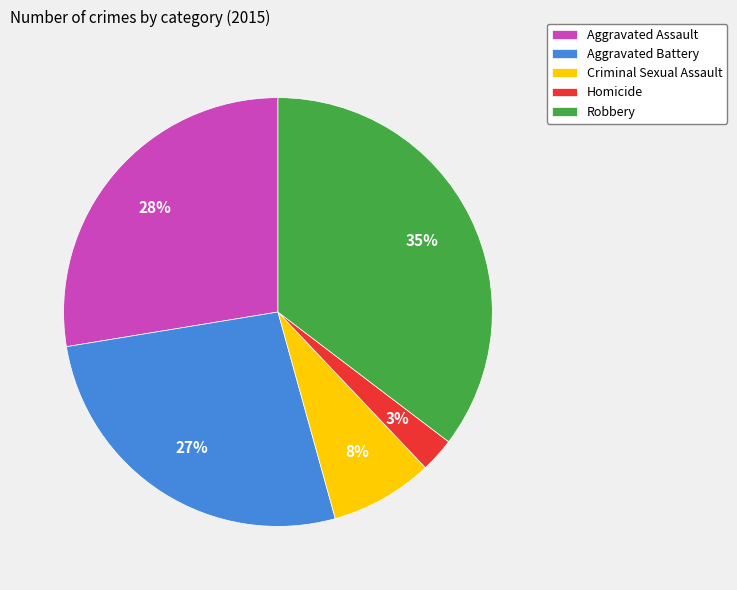

Which slice is the largest?

Robbery